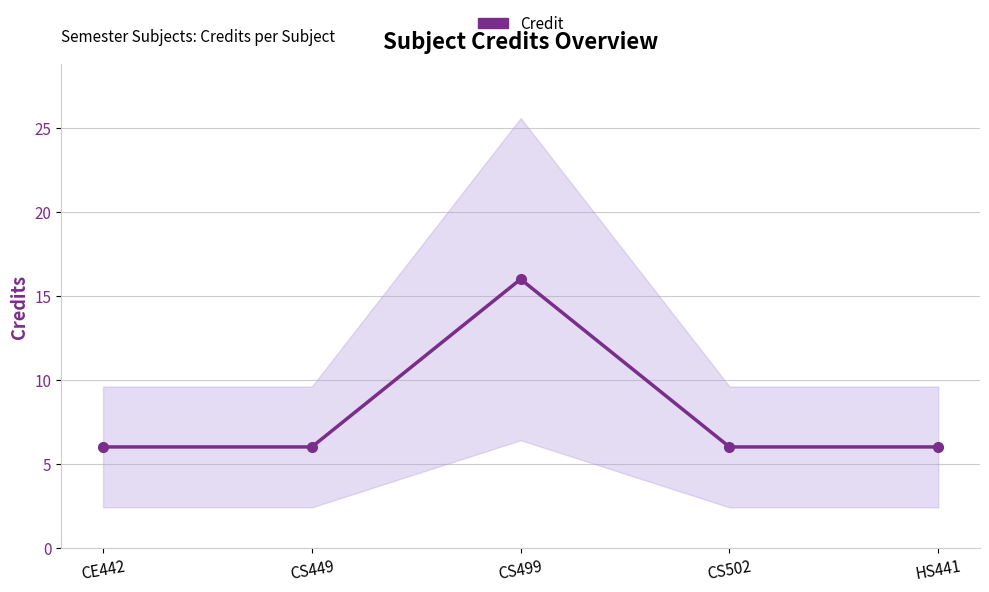

True or false: there are more than 0 points higher than both neighbors.

True